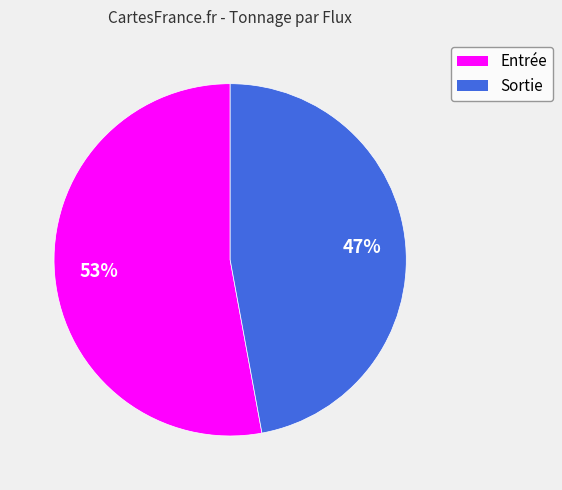

Is there any slice that represents more than half of the pie?

Yes